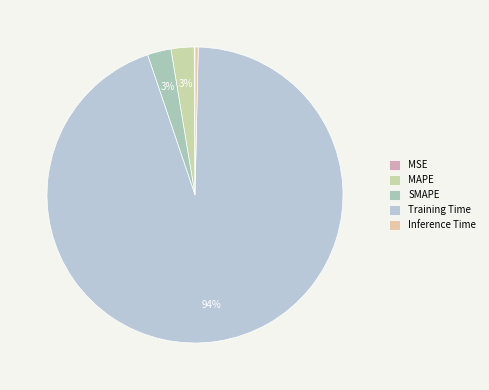

Rank the categories by value from lowest to highest.

MSE, Inference Time, MAPE, SMAPE, Training Time